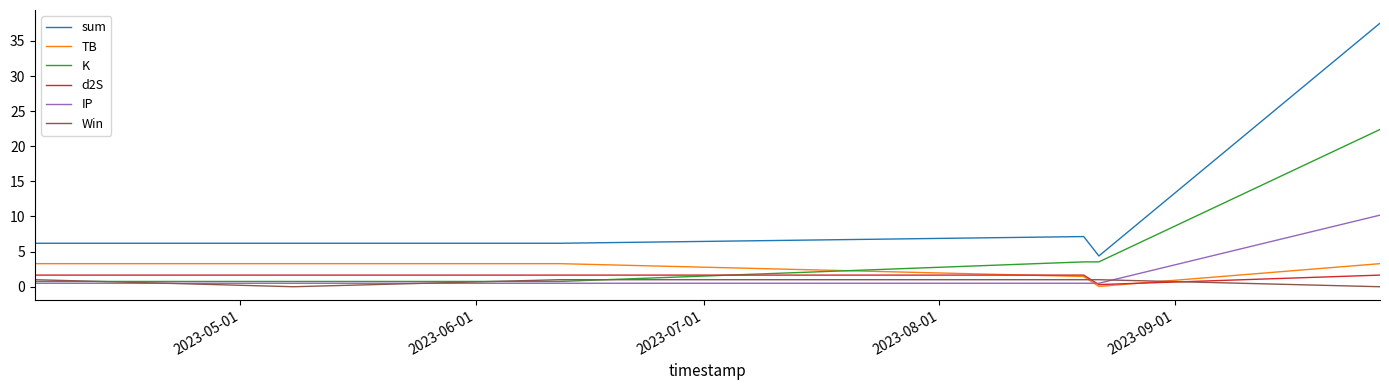

Rank the series by their maximum value, from highest to lowest.

sum, K, IP, TB, d2S, Win